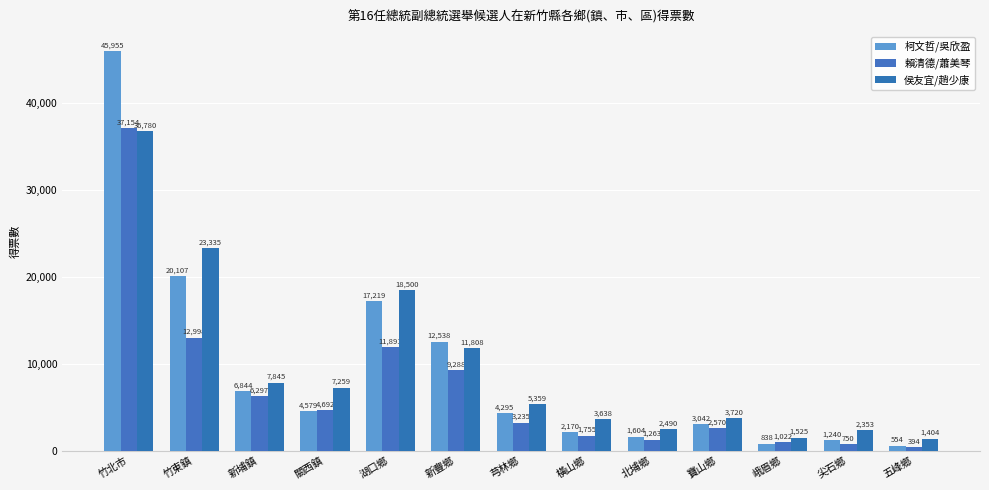

At how many categories does at least one series exceed 1249?

13